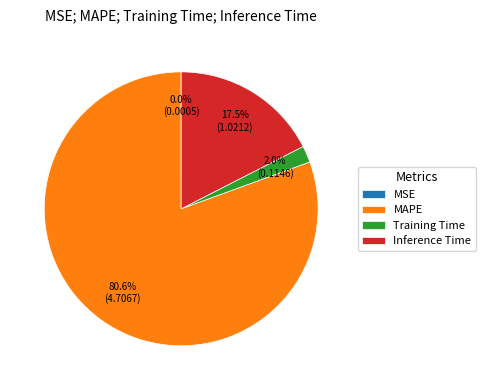

Which category accounts for the majority?

MAPE